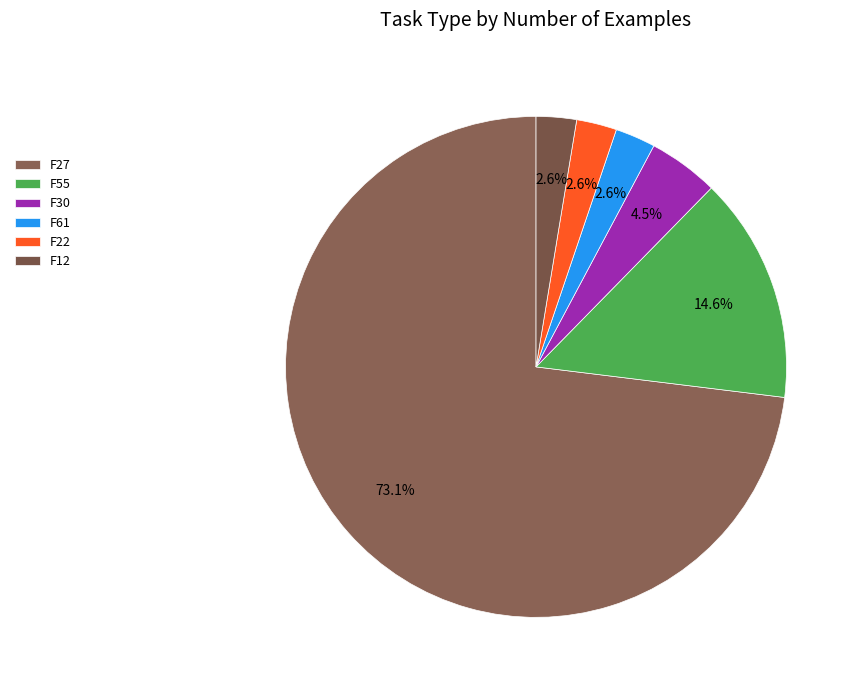

True or false: F12 accounts for 3% of the total.

True